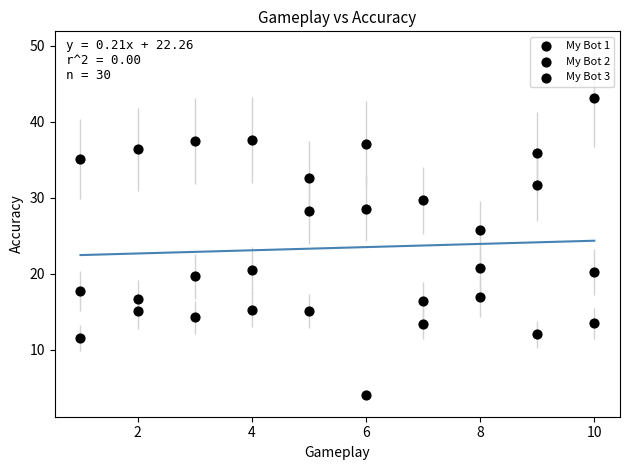

Count the number of points in this scatter plot.

30